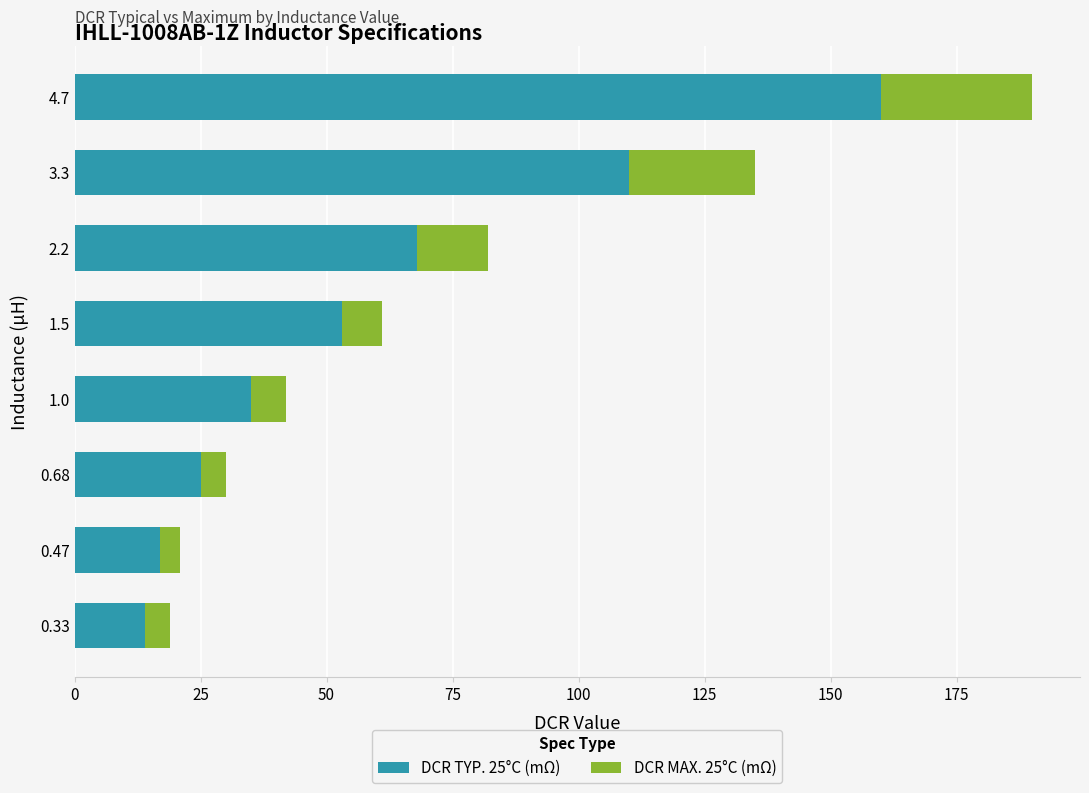

What is the value of the DCR MAX. 25°C (mΩ) bar at the 8th from the left?

190